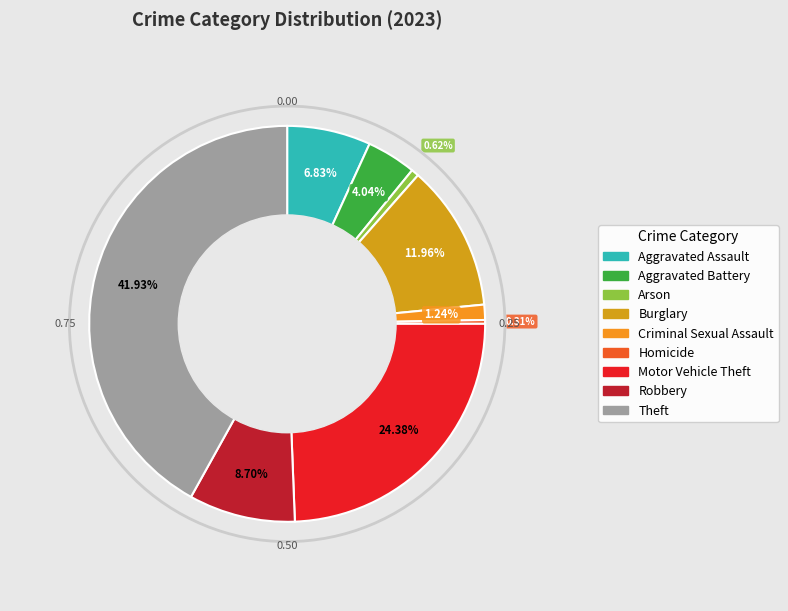

What is the ratio of the value at Aggravated Assault to the value at Robbery?

0.8